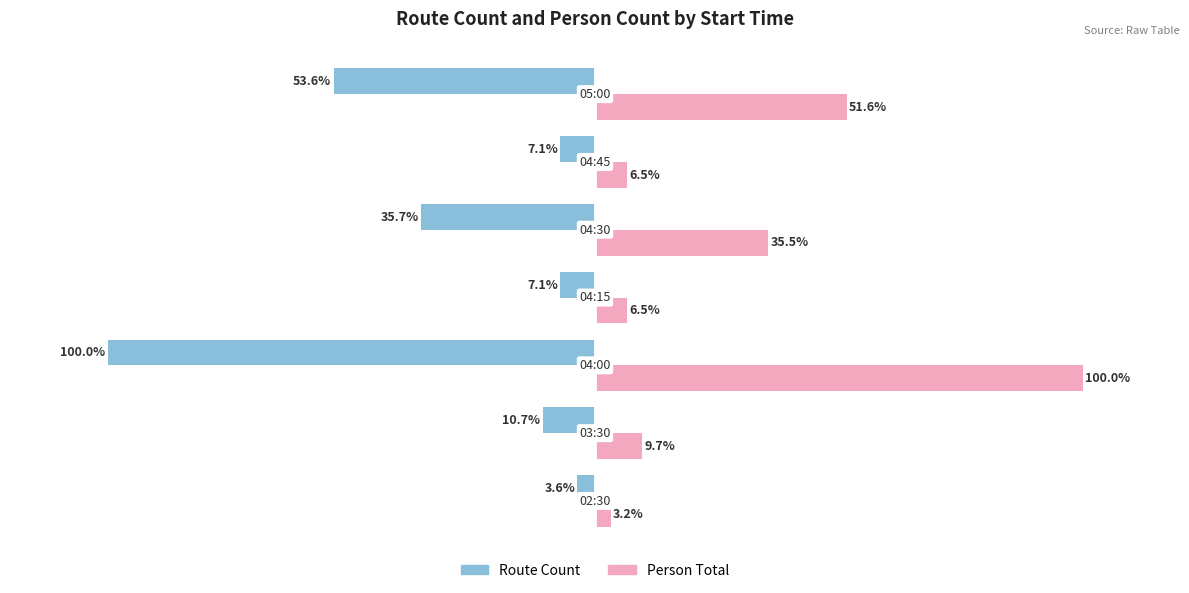

Which series has the largest range (max minus min)?

Person Total